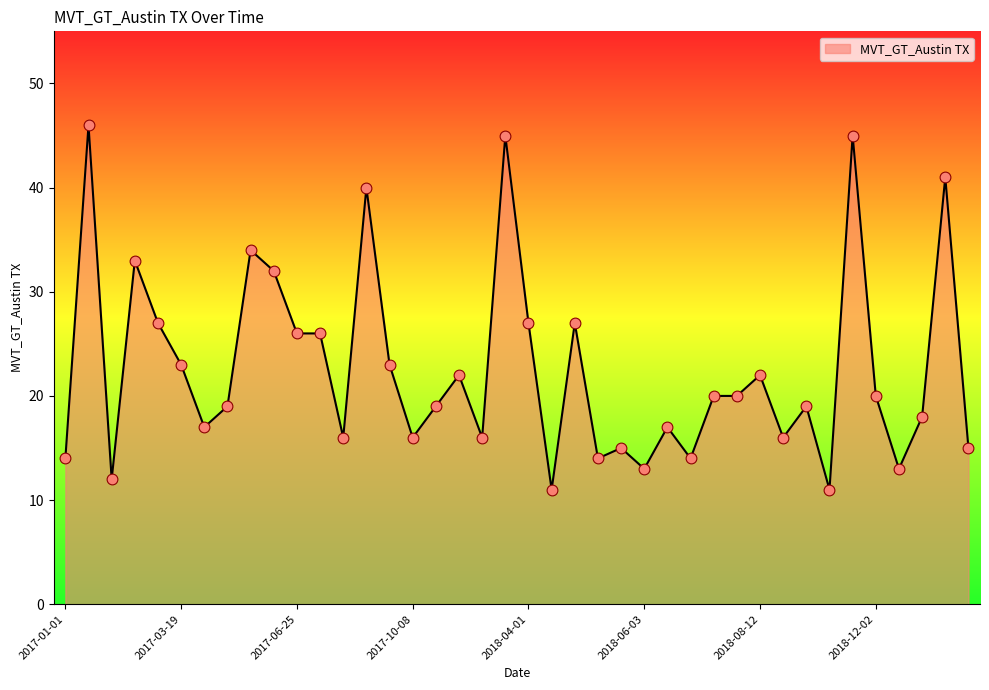

What is the minimum value shown in the chart?

11